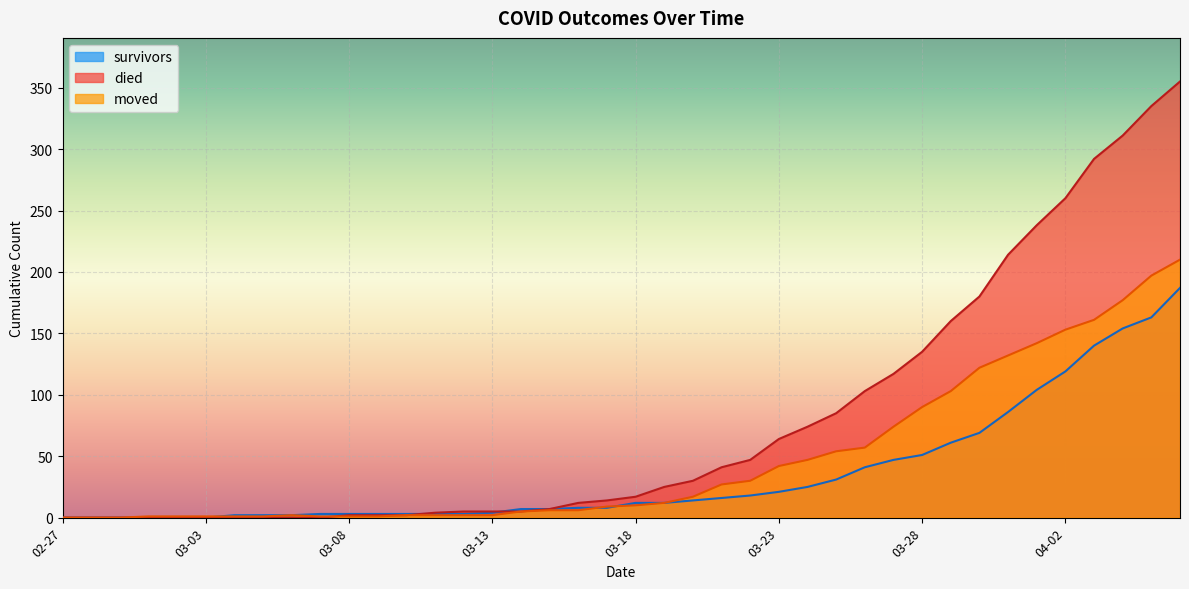

Which series changed the most between 2020-04-06 and 2020-03-24?

died